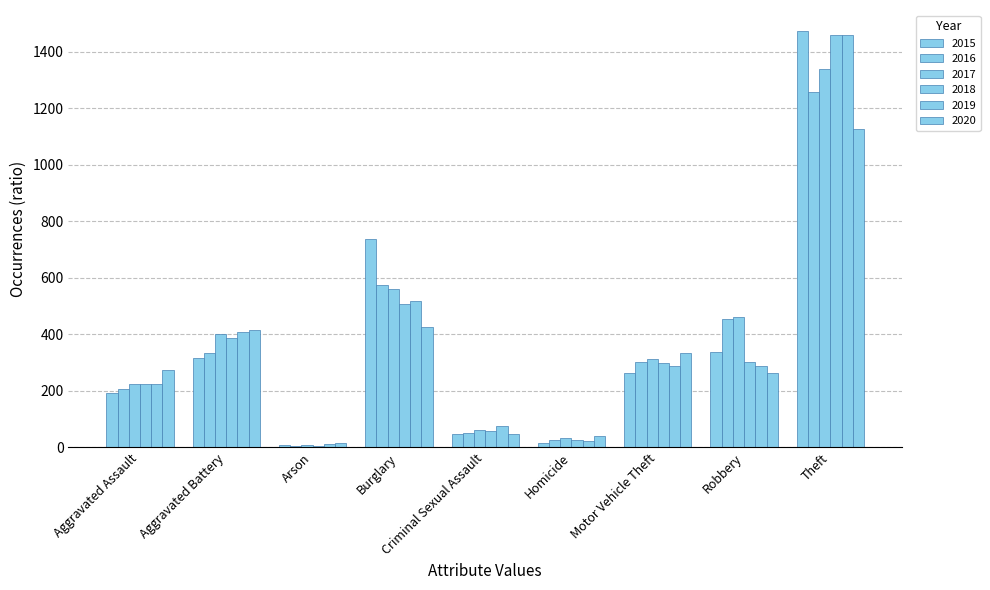

What is the maximum value for 2018?

1461